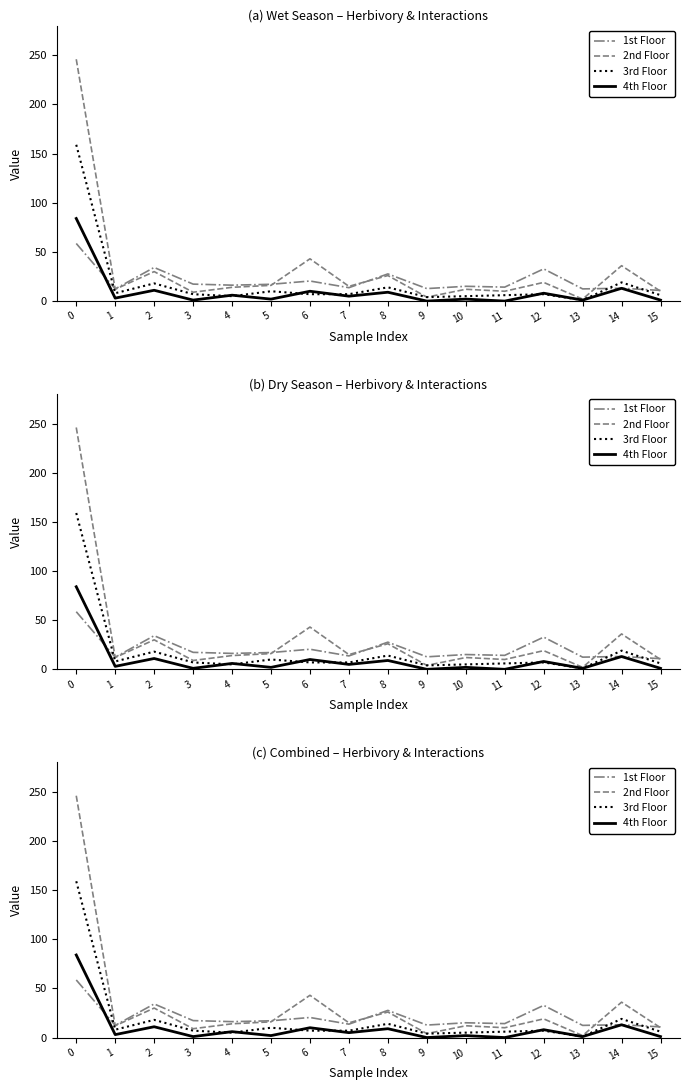

Rank the series at 4 from highest to lowest value.

1st Floor, 2nd Floor, 4th Floor, 3rd Floor